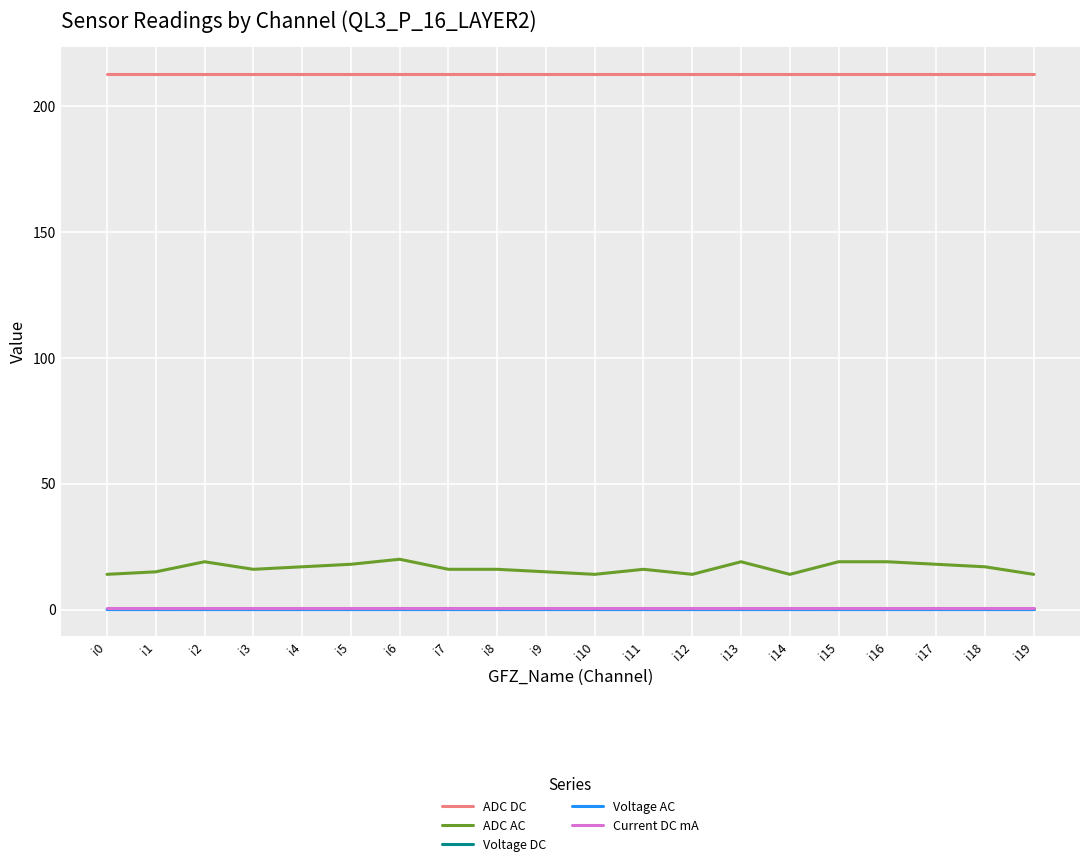

Which series has the largest total across all categories?

ADC DC